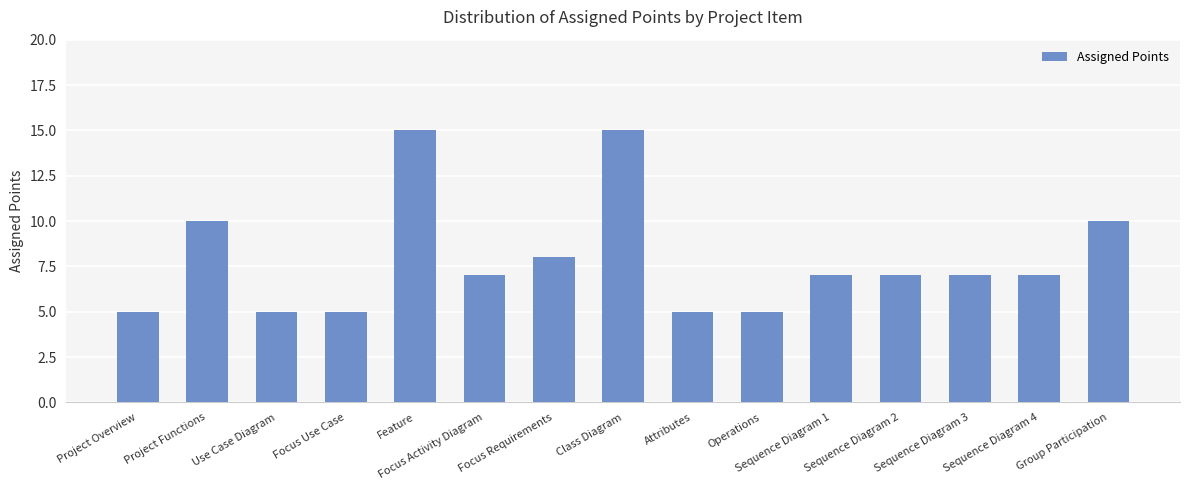

What is the difference between the maximum and second lowest values?

10